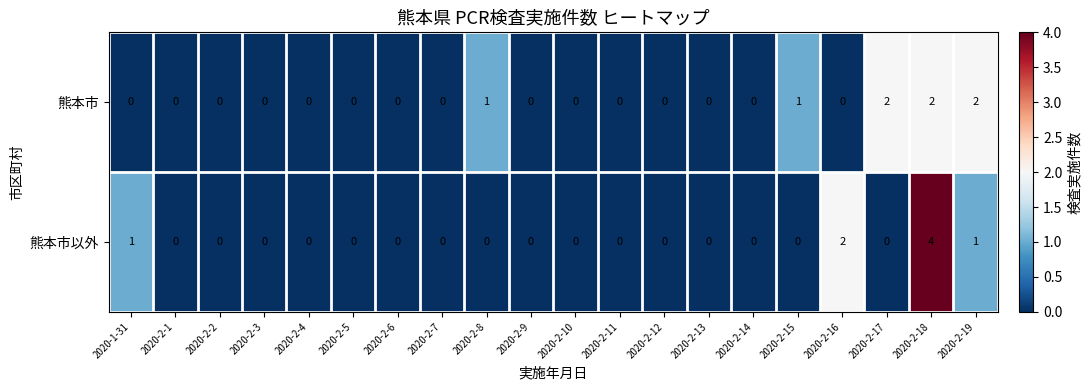

What is the difference between the maximum and minimum values in the 熊本市以外 series?

4